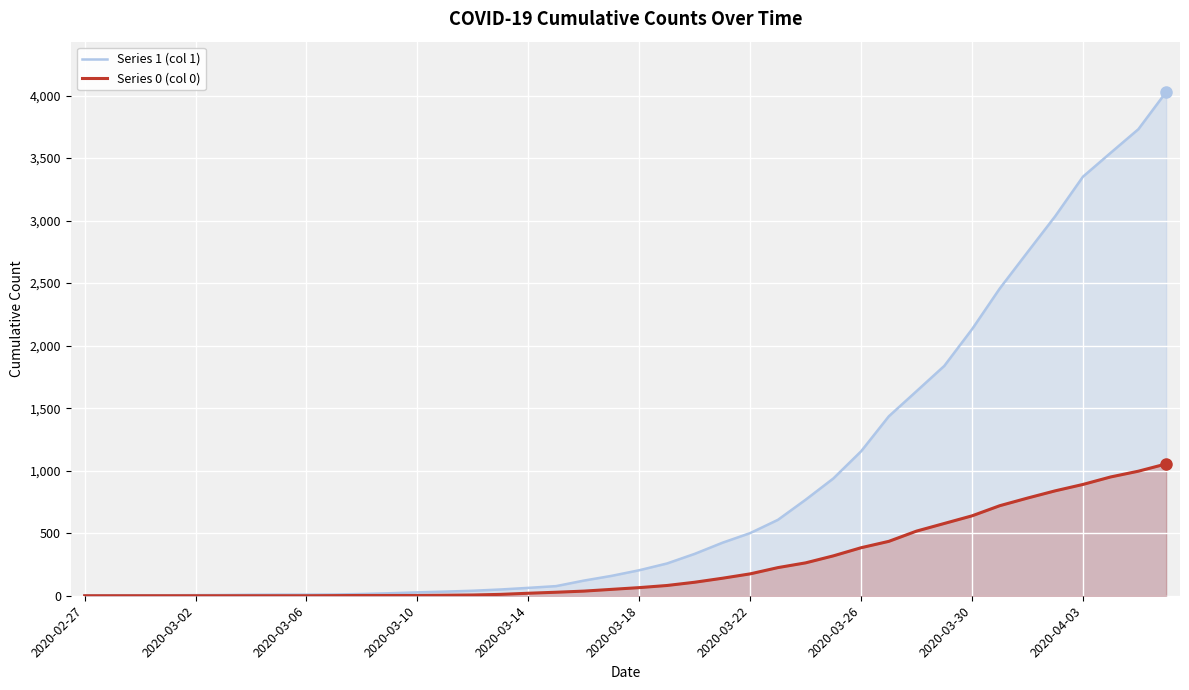

How many lines are shown in the chart?

2